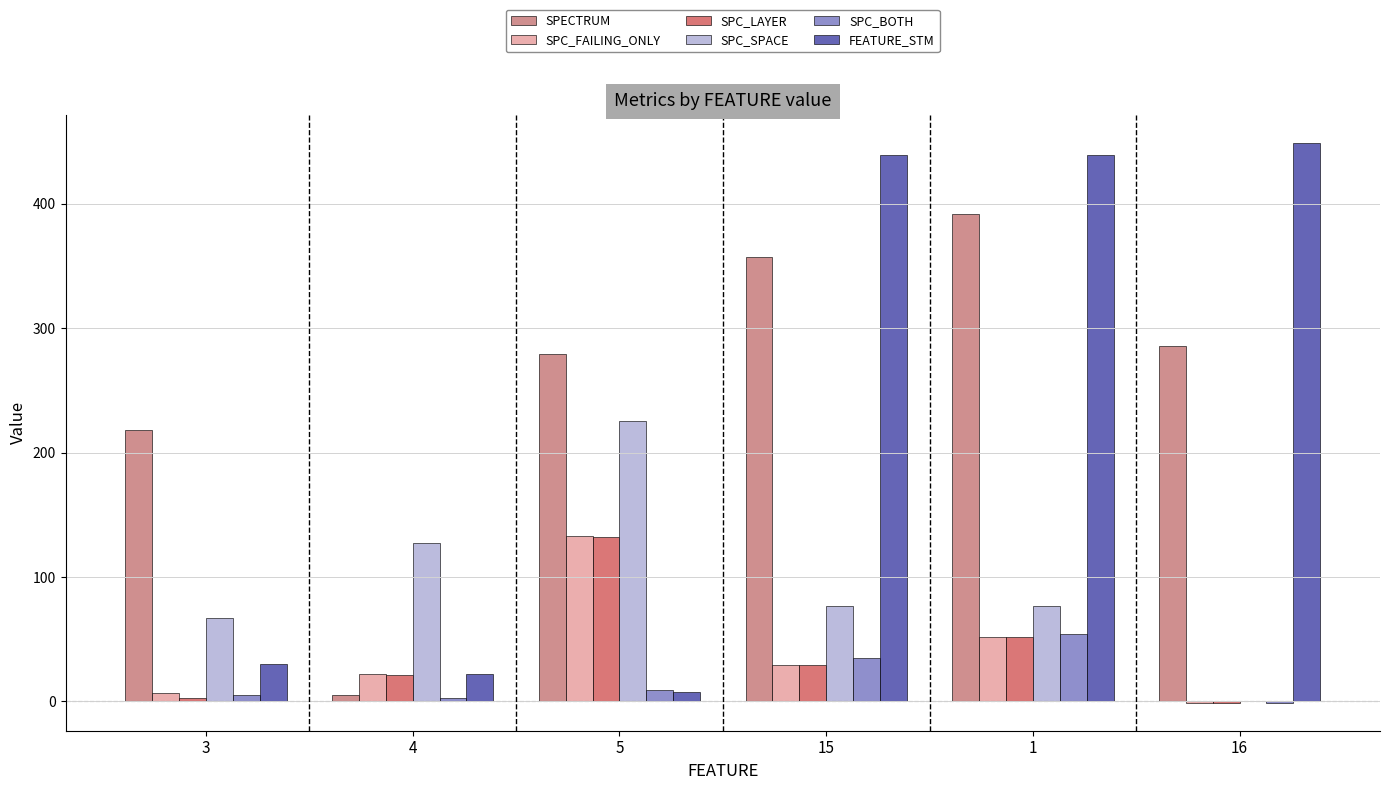

What is the total value across all series at 5?

786